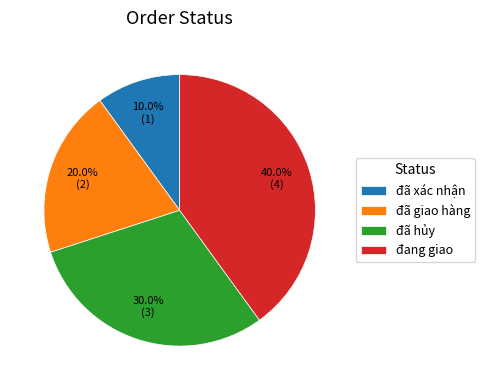

What is the ratio of the value at đã hủy to the value at đã giao hàng?

1.5